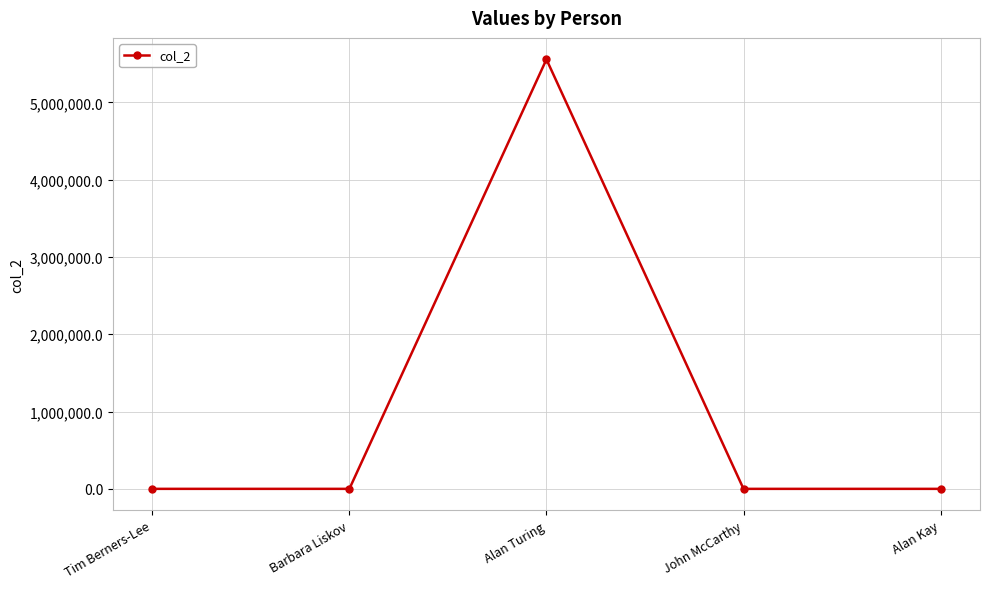

What is the greatest value displayed?

5555701.2